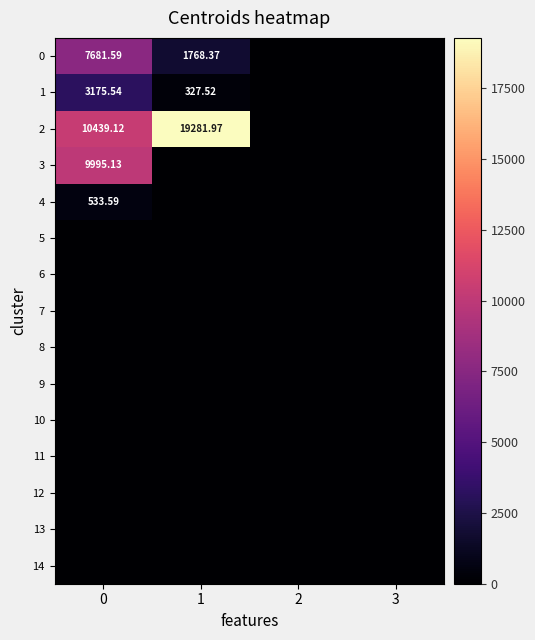

Is the value of 2 at 1 greater than the value of 3 at 0?

Yes